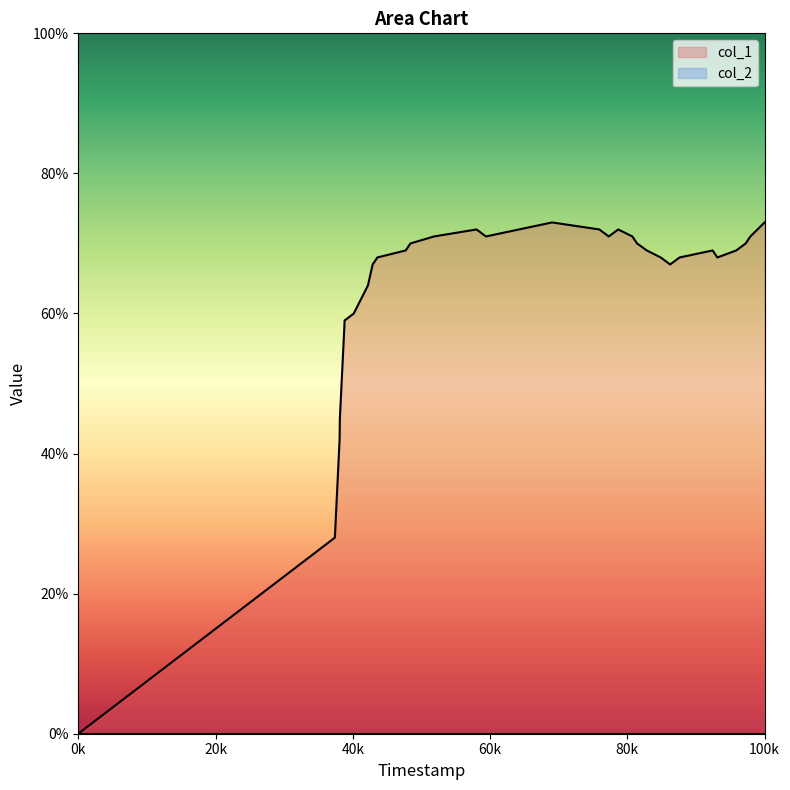

Which category has the lowest value in the col_1 series?

0k